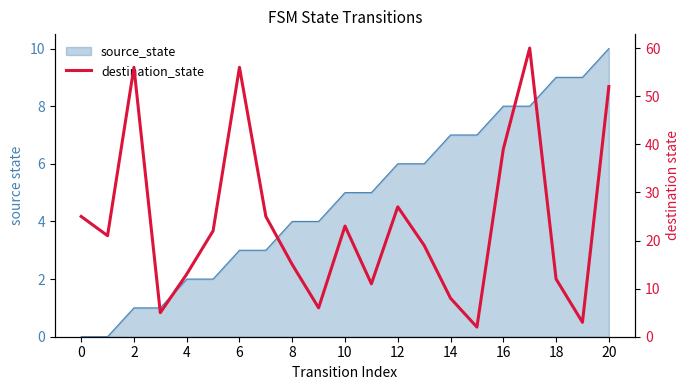

Does the chart have visible grid lines?

No